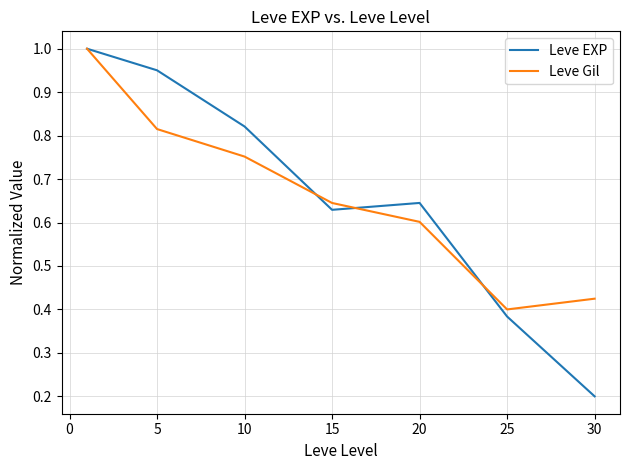

Which series has the largest range (max minus min)?

Leve EXP